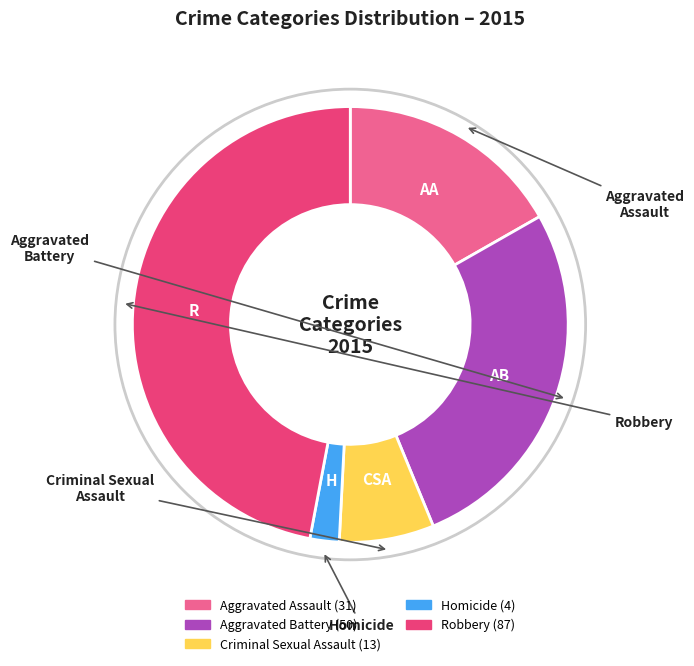

Is the sum of Robbery and Aggravated Assault greater than half?

Yes